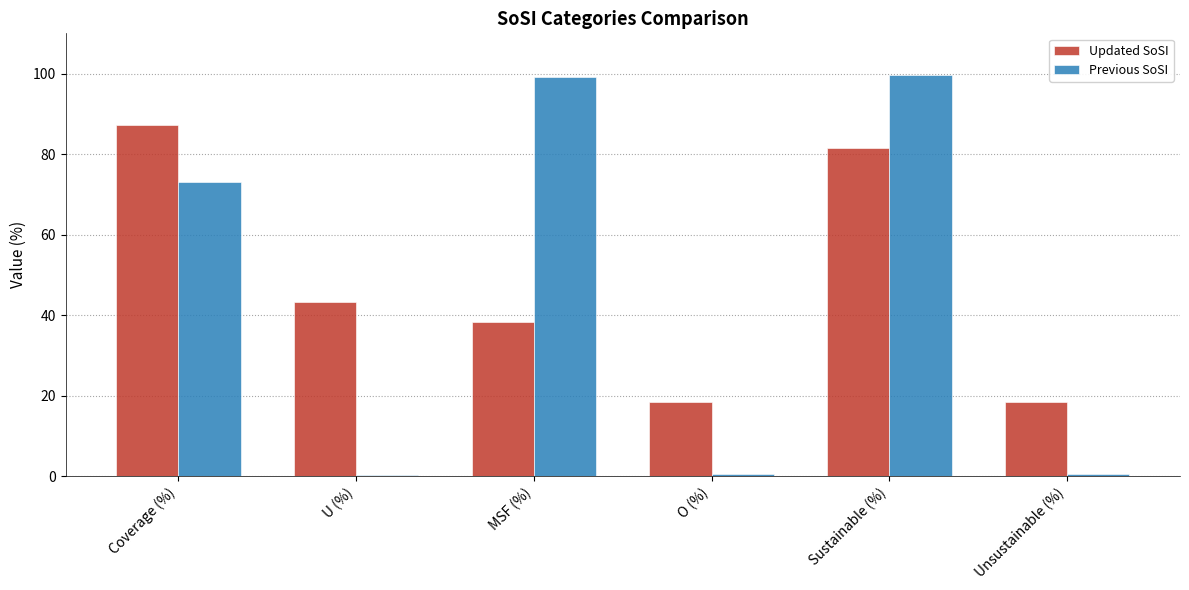

What is the sum of the Updated SoSI values at Sustainable (%) and Coverage (%)?

168.8